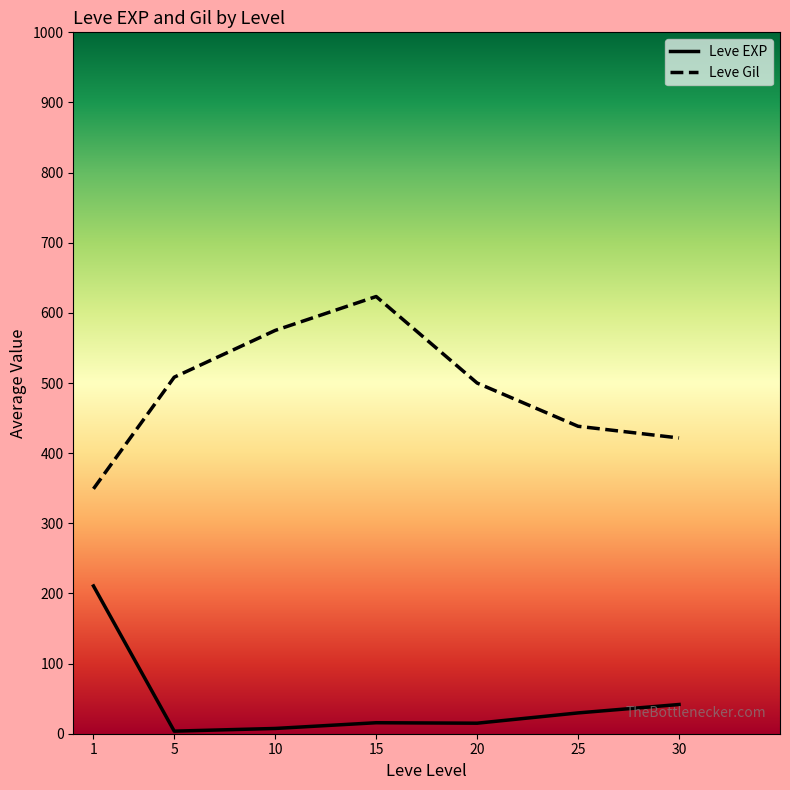

True or false: Leve Gil and Leve EXP cross at least once.

False